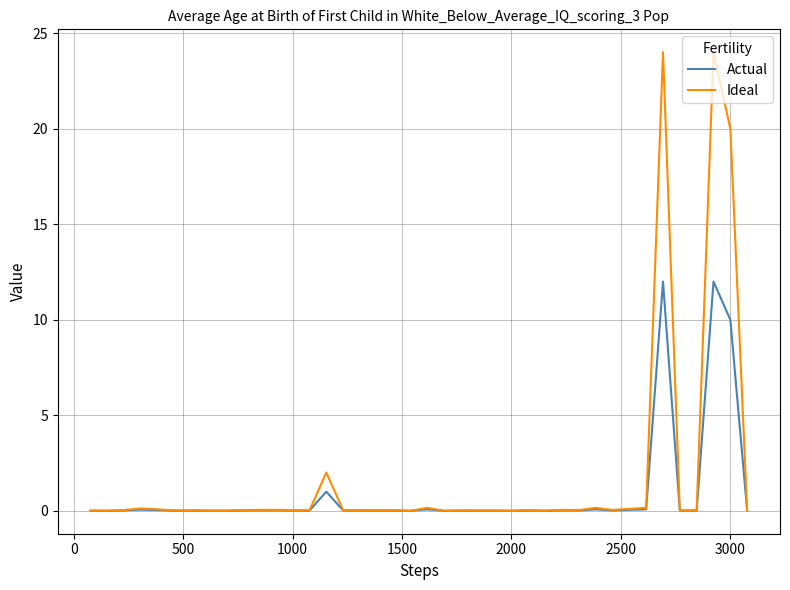

List the series in order of their peak value, highest first.

Ideal, Actual